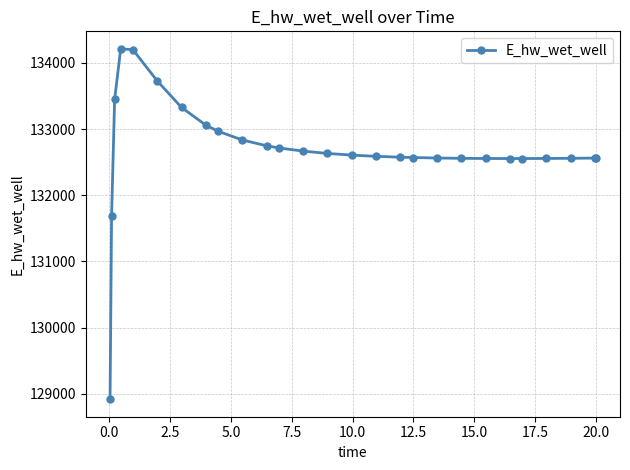

What is the difference between the maximum and minimum values?

5297.2